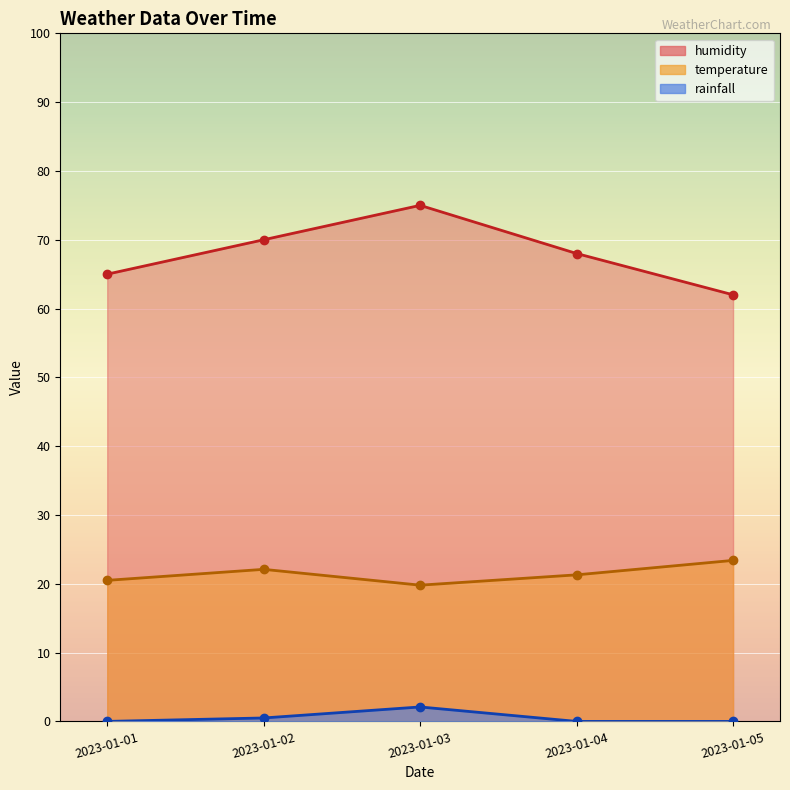

Which category has the lowest value across all series?

2023-01-01